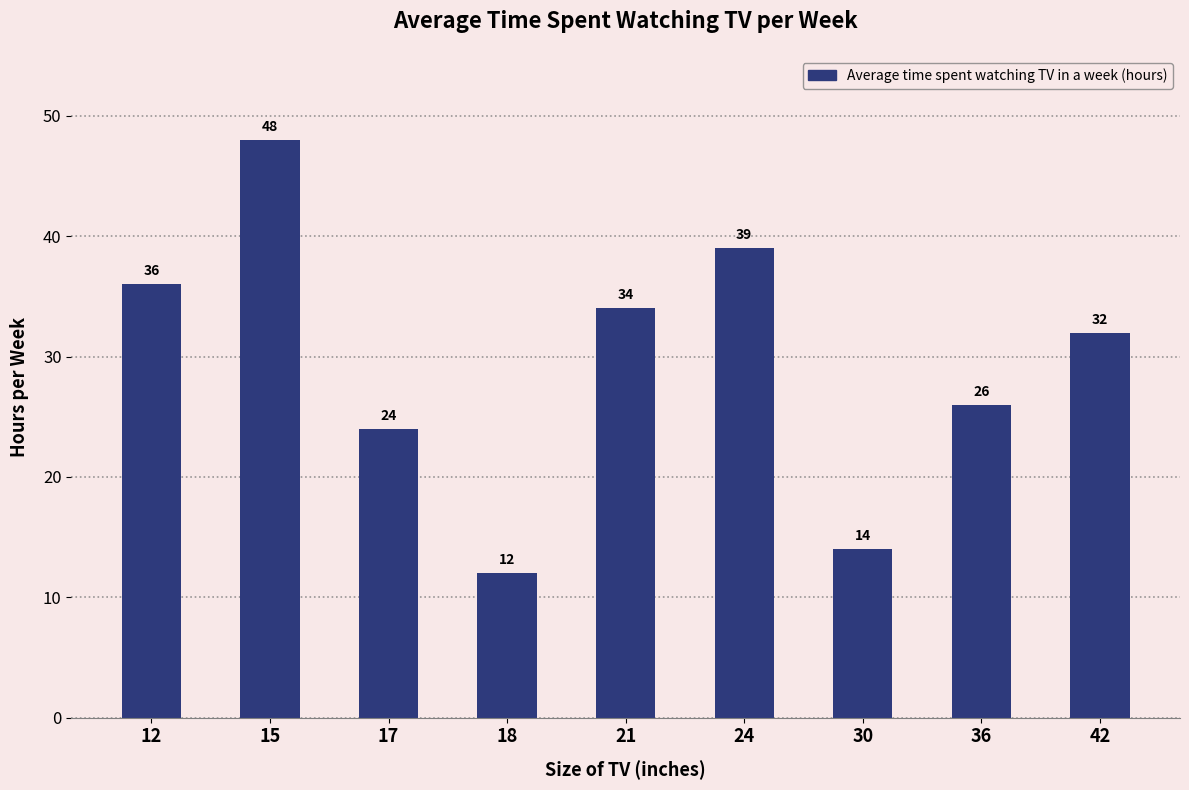

What is the greatest value displayed?

48